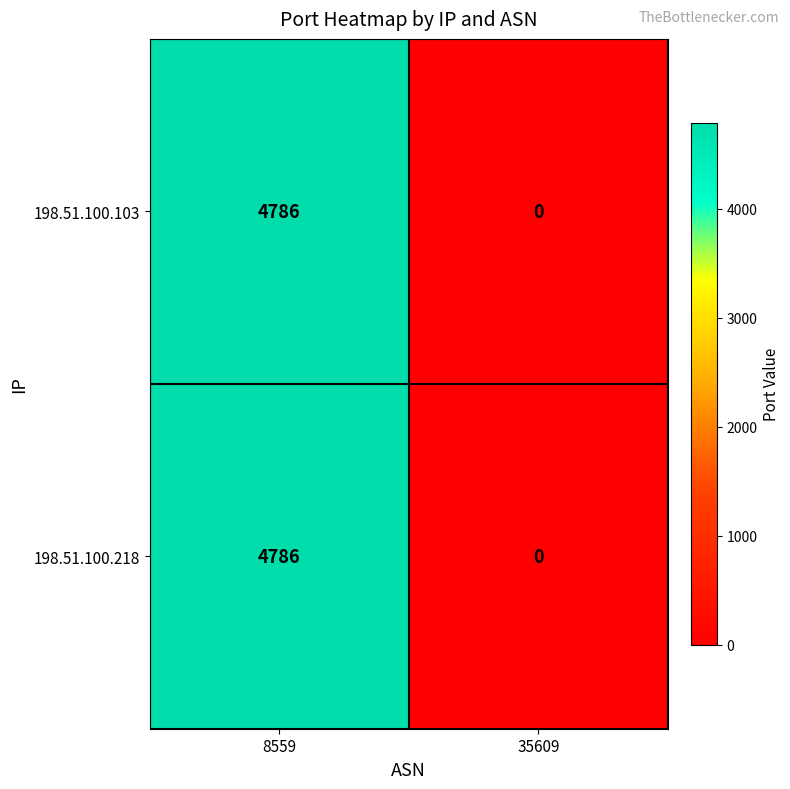

Reading left to right, transcribe all the data shown in this chart.

198.51.100.103: 8559=4786	35609=0
198.51.100.218: 8559=4786	35609=0